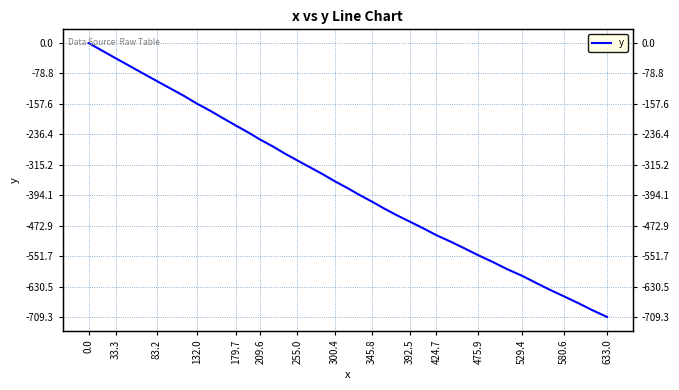

How many values are below -357?

21